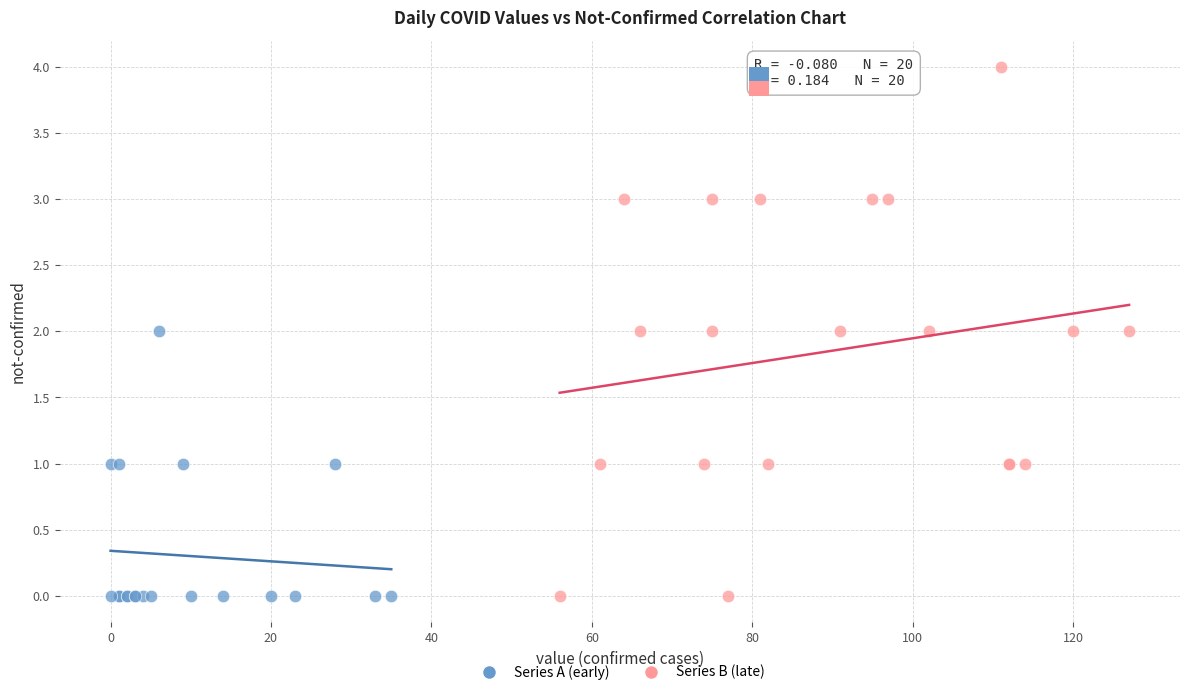

What are all the series names shown in the legend?

Series A (early), Series B (late)